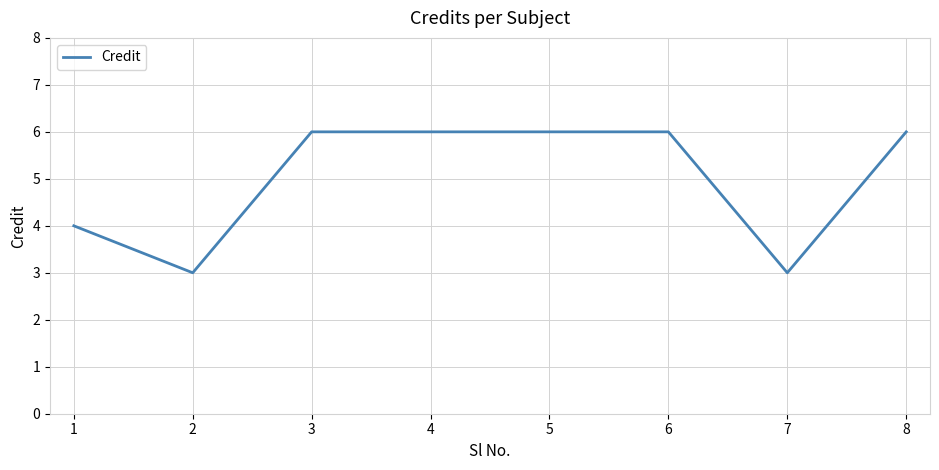

What is the change in value from 1 to 4?

+2